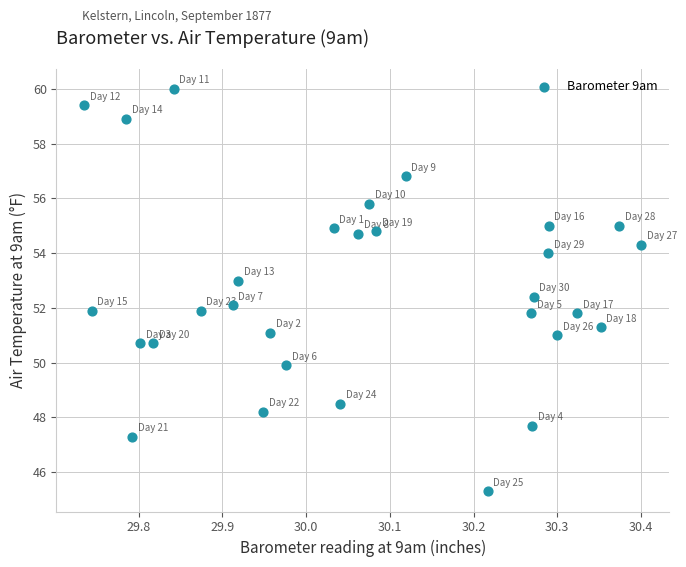

What is the range of Y values (max minus min)?

14.7